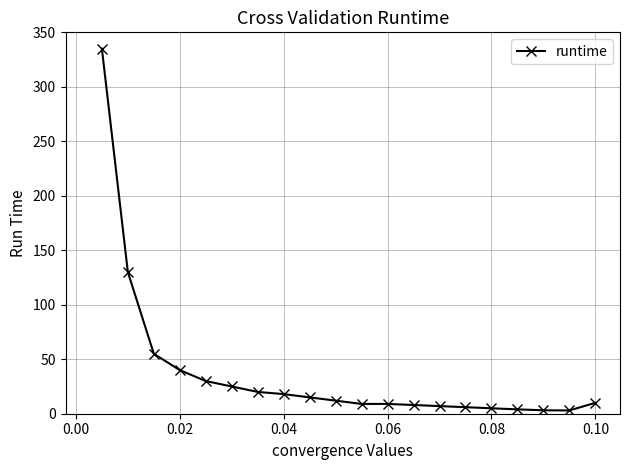

What is the value of the 16th point from the left?

5.0